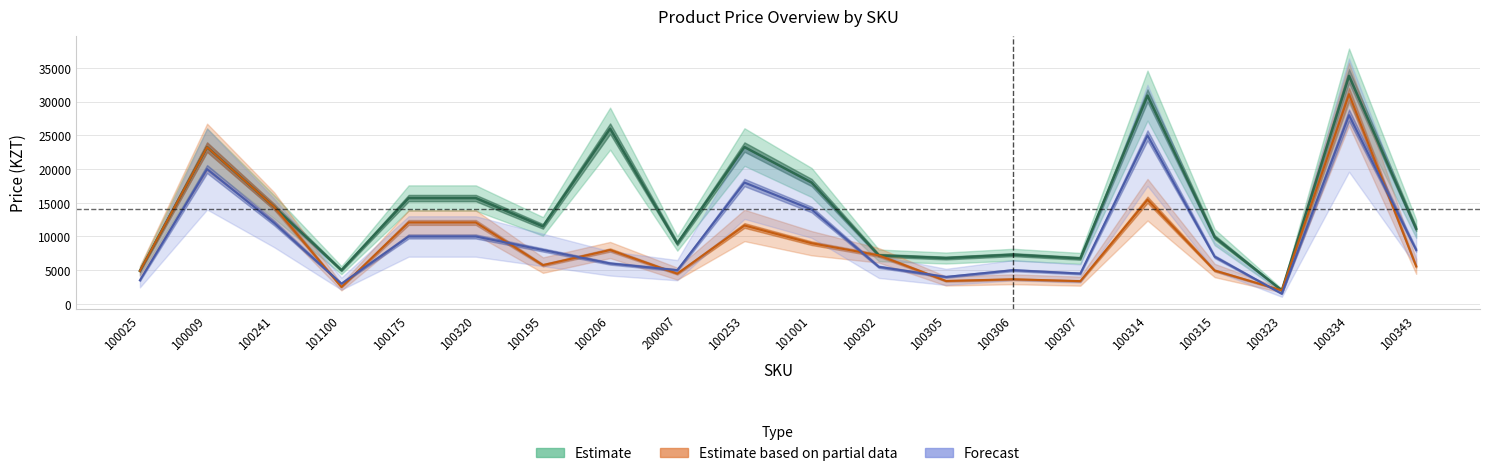

At which label does Estimate first exceed 11500?

100009